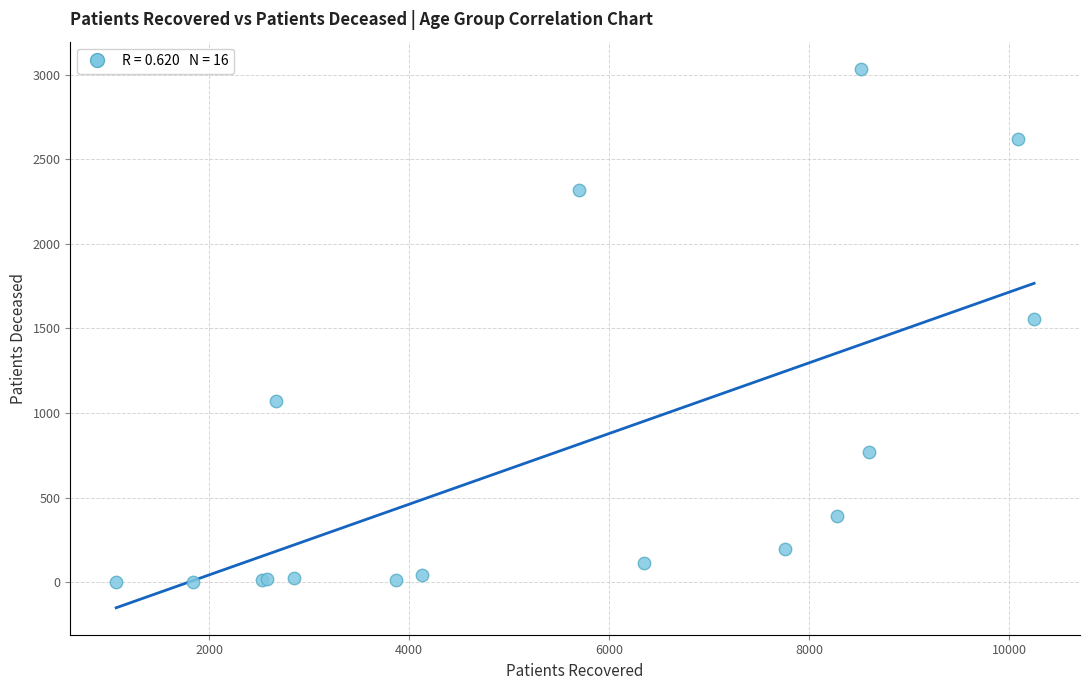

What Y value in the scatter plot is closest to 1519?

1555